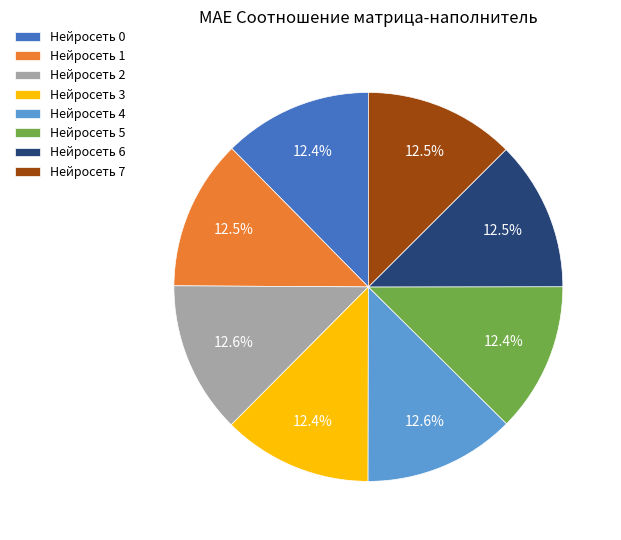

What percentage do Нейросеть 4 and Нейросеть 1 together represent?

25.1%